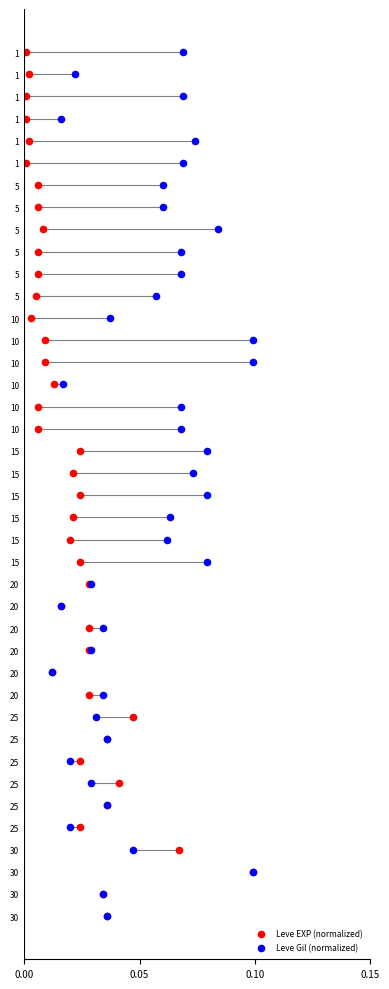

Which series reaches the maximum Y coordinate?

Leve EXP (normalized)